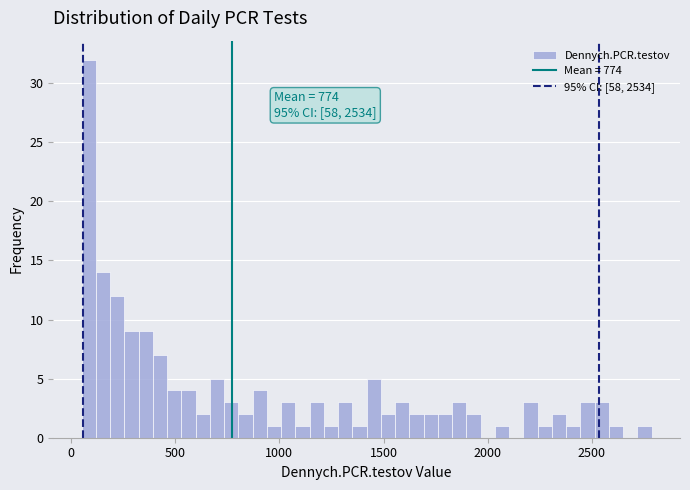

Read against the x-axis, roughly where is the centre of the tallest bar?

100